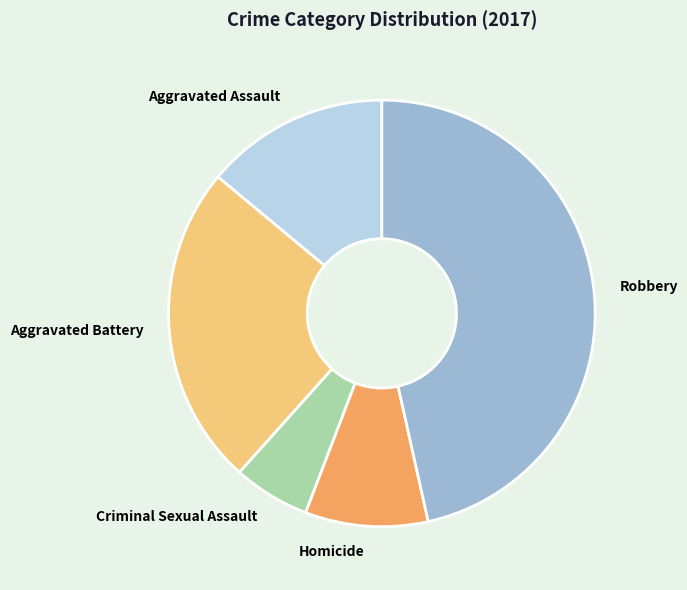

Combined, do Criminal Sexual Assault and Homicide account for over 50%?

No